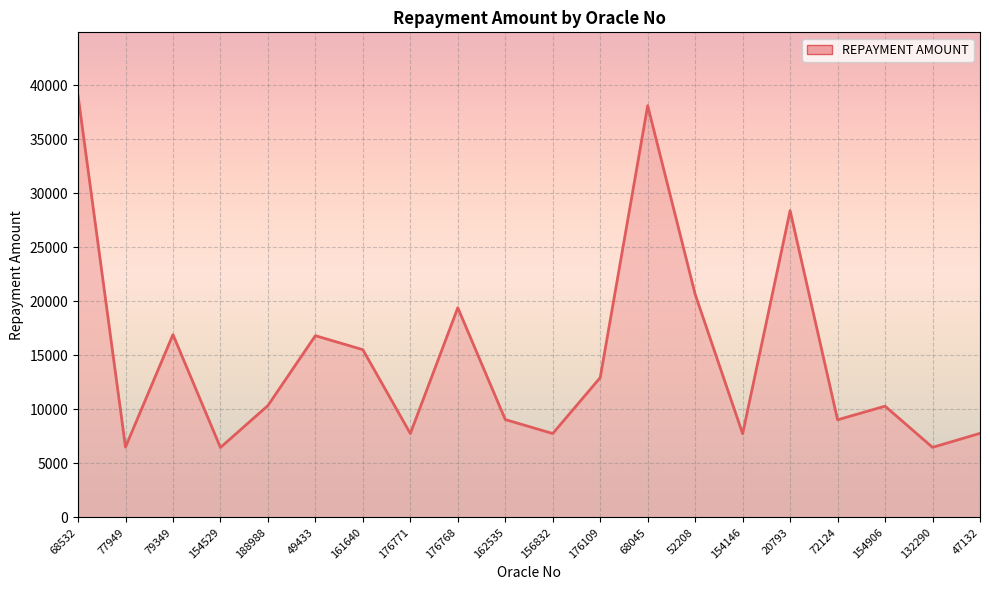

Rank the categories by value from lowest to highest.

154529, 132290, 77949, 154146, 176771, 156832, 47132, 72124, 162535, 154906, 188988, 176109, 161640, 49433, 79349, 176768, 52208, 20793, 68045, 68532